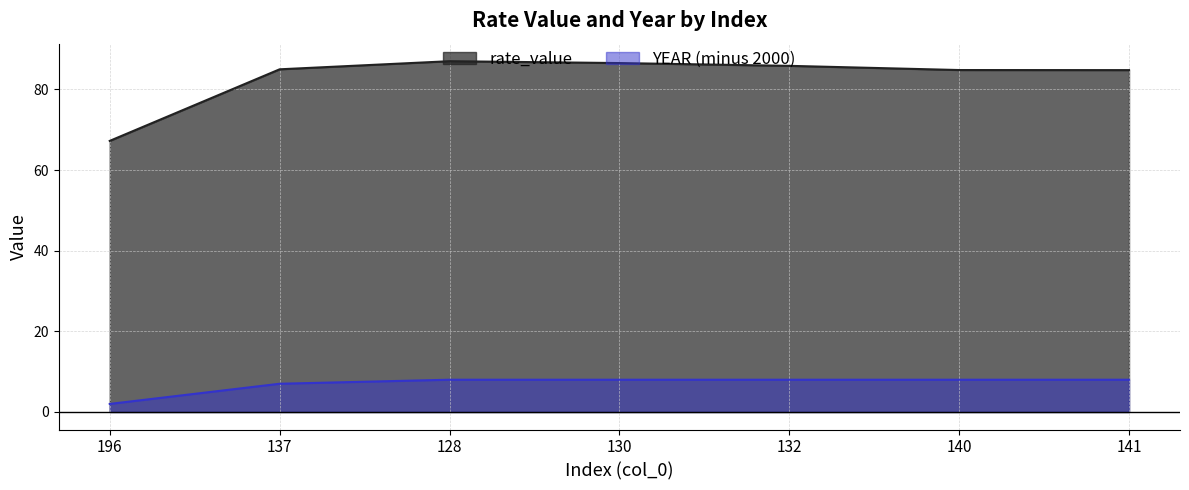

What is the sum of all rate_value values?

581.1